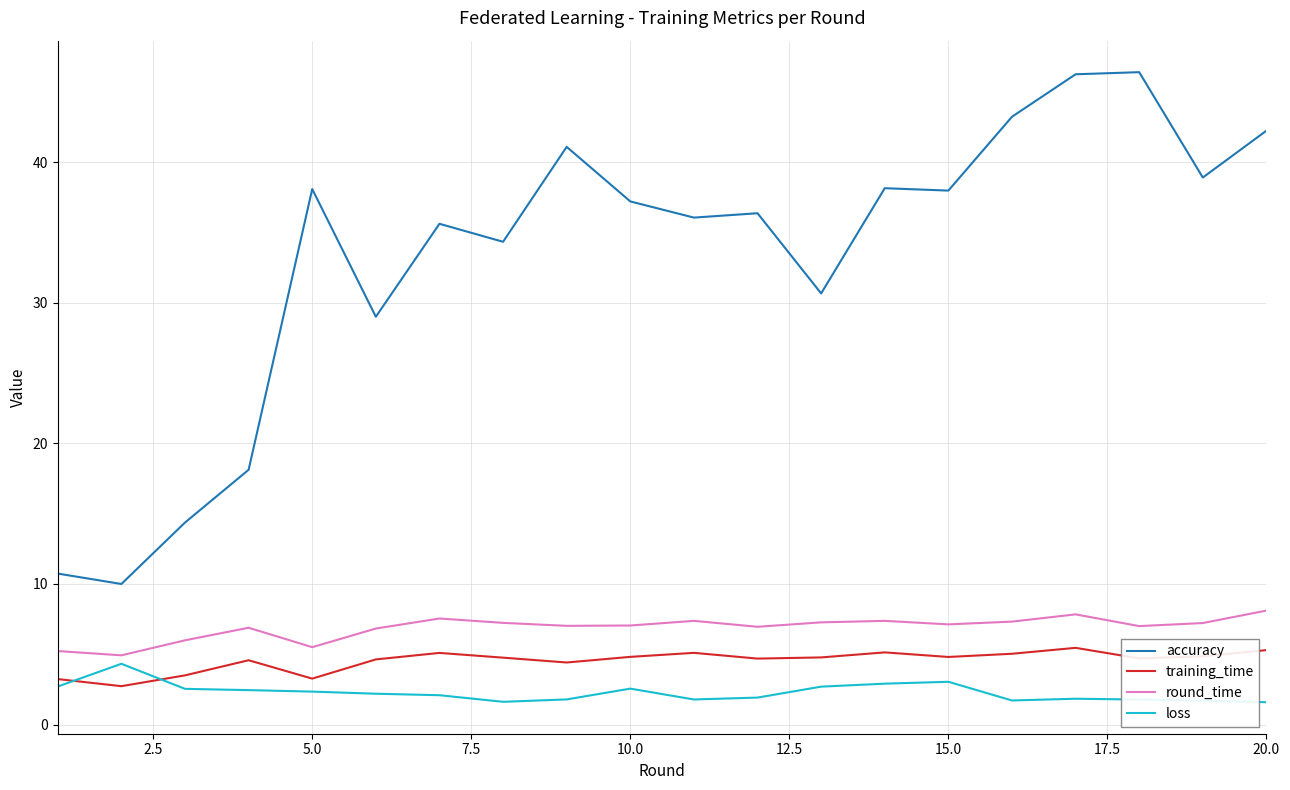

True or false: accuracy and loss cross at least once.

False